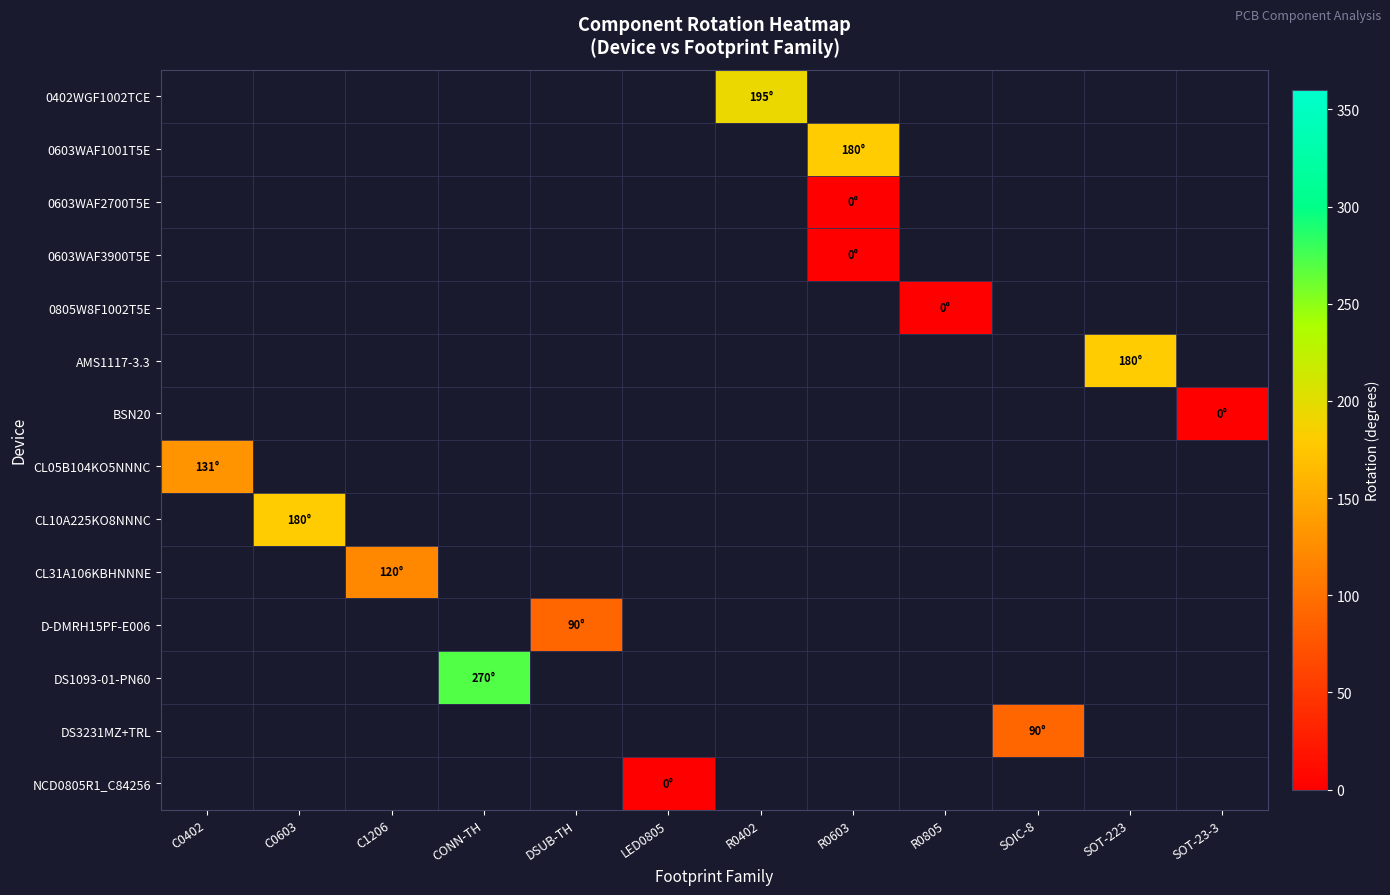

Count the number of categories in the chart.

12